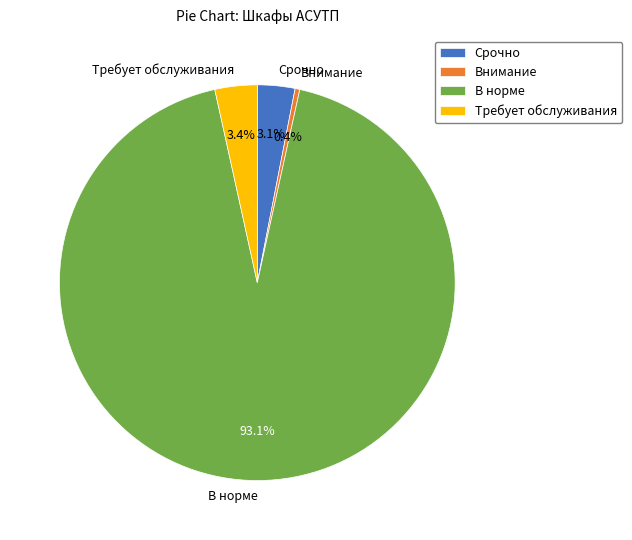

Which category has the biggest portion of the pie?

В норме